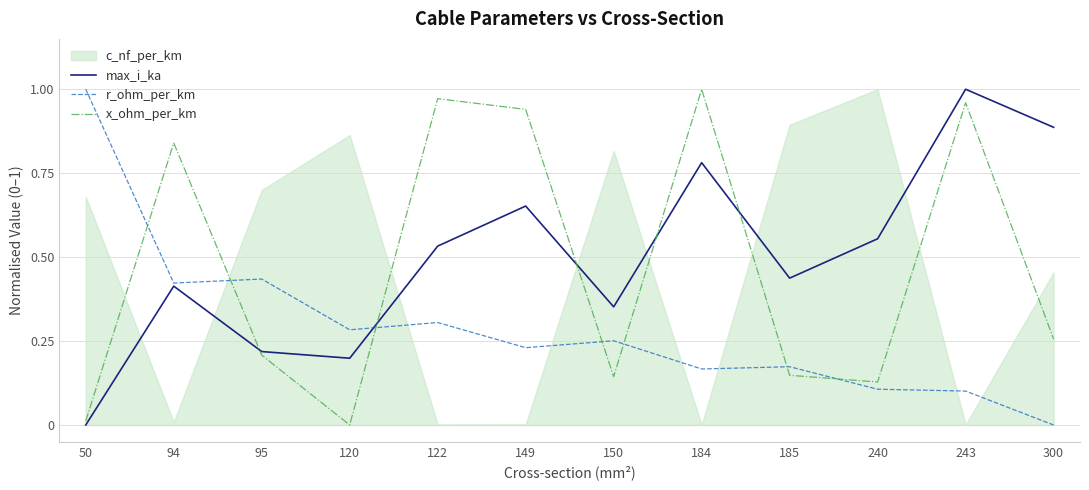

Between which two adjacent categories do r_ohm_per_km and x_ohm_per_km first intersect?

50 and 94